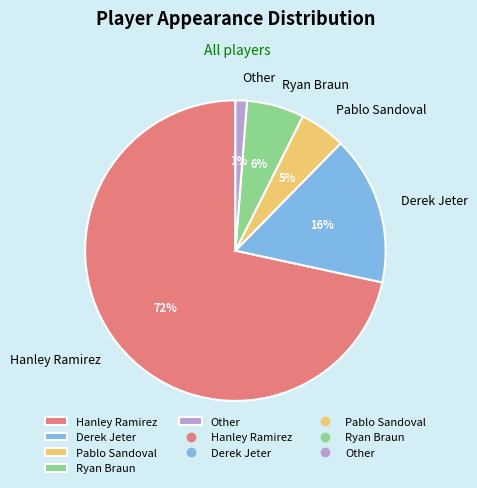

To the nearest percent, what is the difference between the Pablo Sandoval and Hanley Ramirez slice percentages?

67%